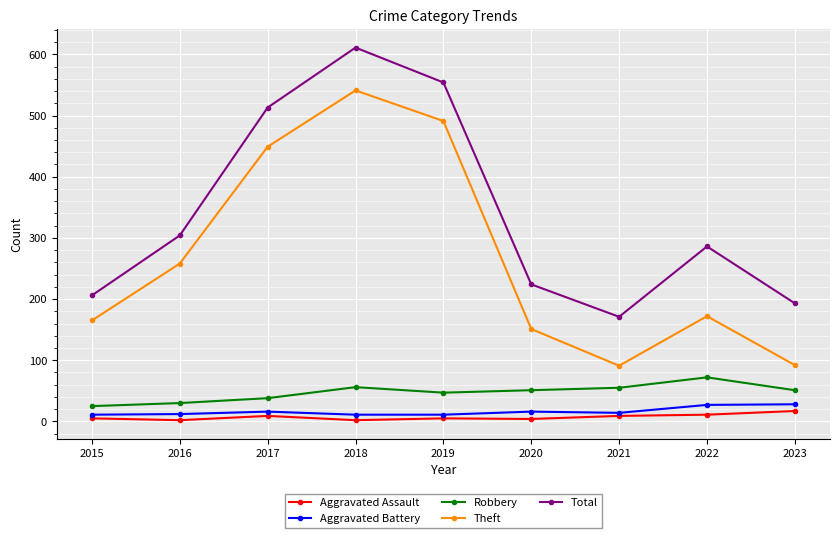

The Theft series shows 39 at 2020. True or false?

False